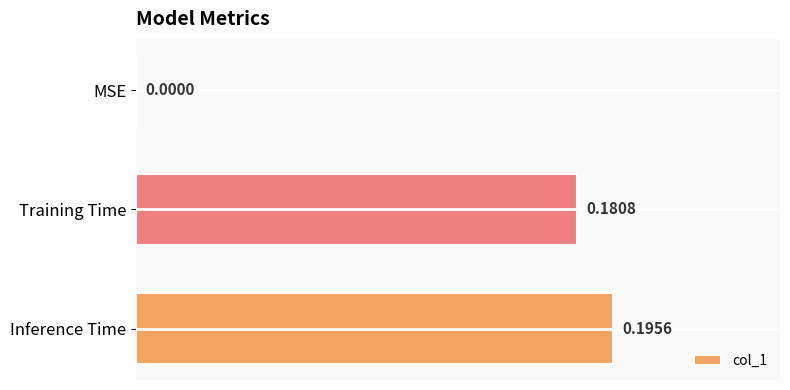

Where is the data nearest to the value 0?

MSE